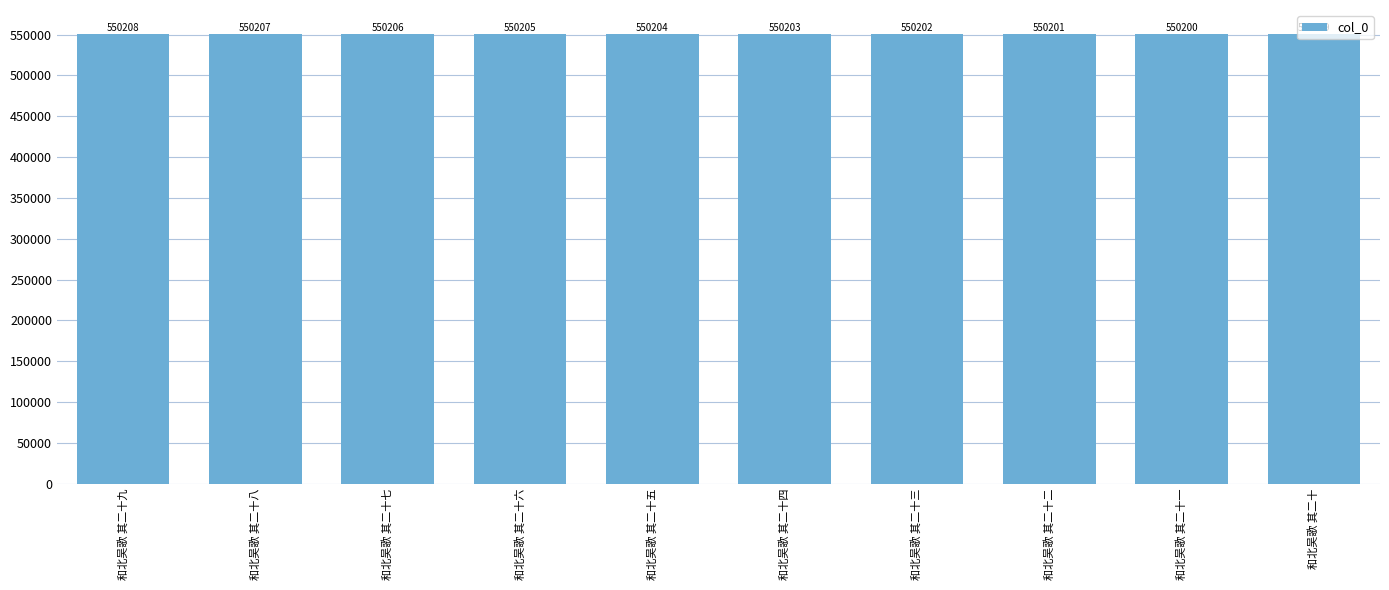

List the labels in order of value, smallest first.

和北吴歌 其二十, 和北吴歌 其二十一, 和北吴歌 其二十二, 和北吴歌 其二十三, 和北吴歌 其二十四, 和北吴歌 其二十五, 和北吴歌 其二十六, 和北吴歌 其二十七, 和北吴歌 其二十八, 和北吴歌 其二十九